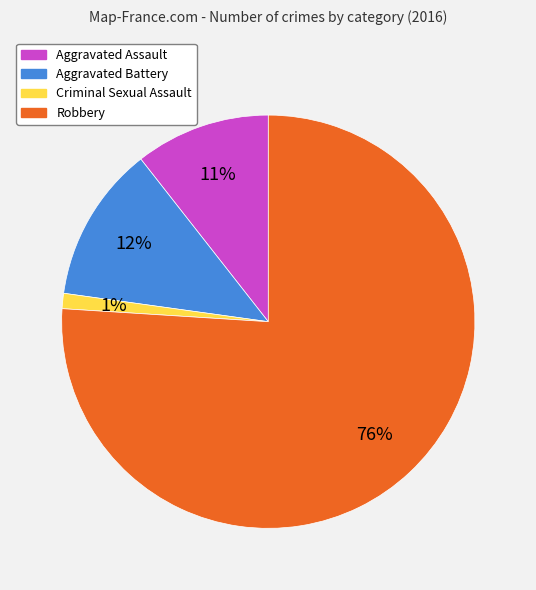

Rank the categories by value from highest to lowest.

Robbery, Aggravated Battery, Aggravated Assault, Criminal Sexual Assault